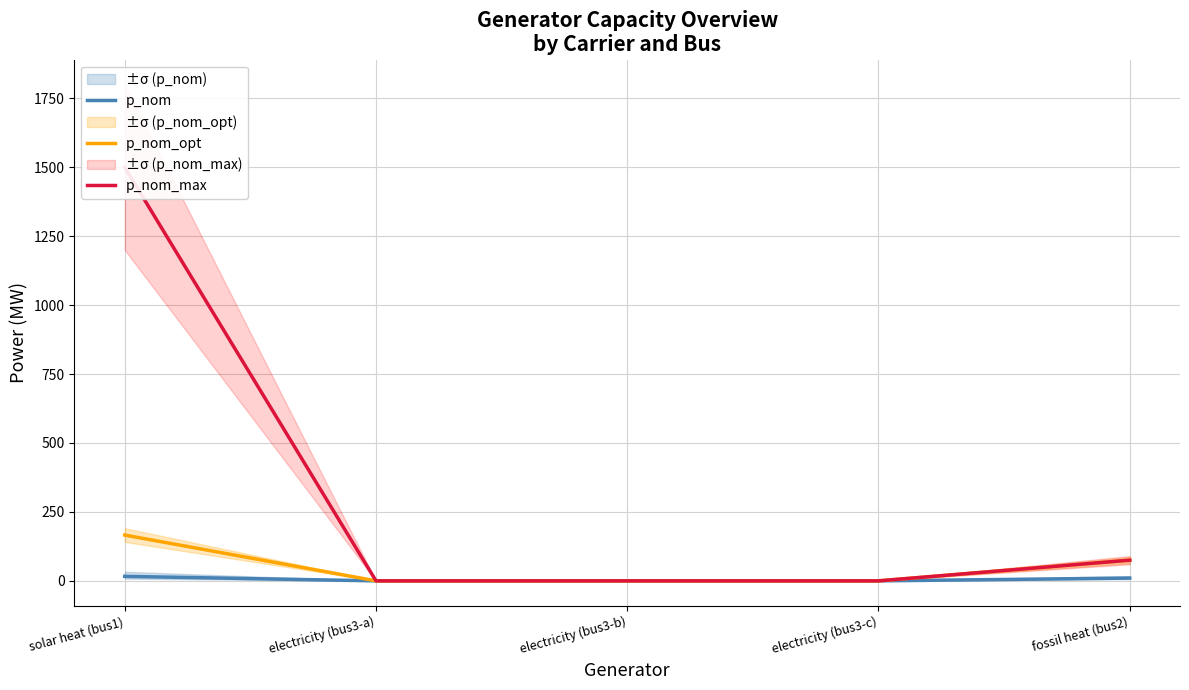

How many lines are shown in the chart?

3